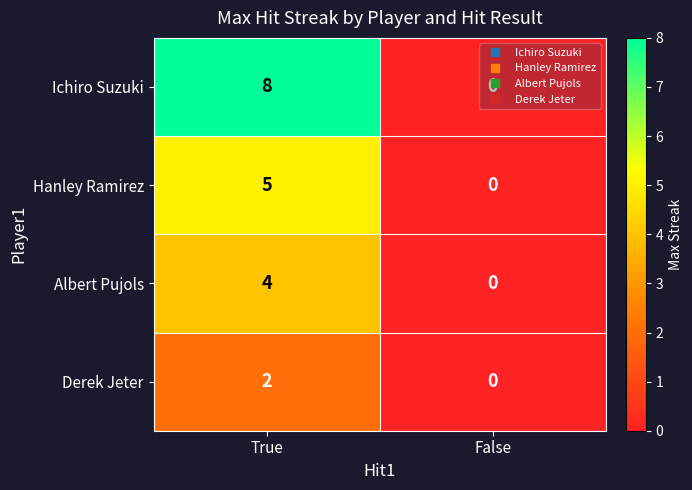

Count the number of categories in the chart.

2